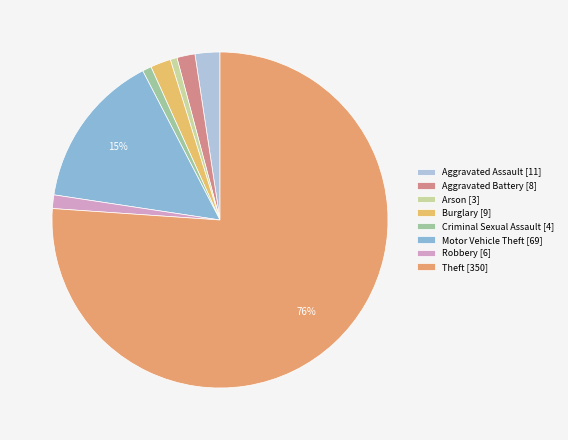

Combined, do Motor Vehicle Theft and Burglary account for over 50%?

No